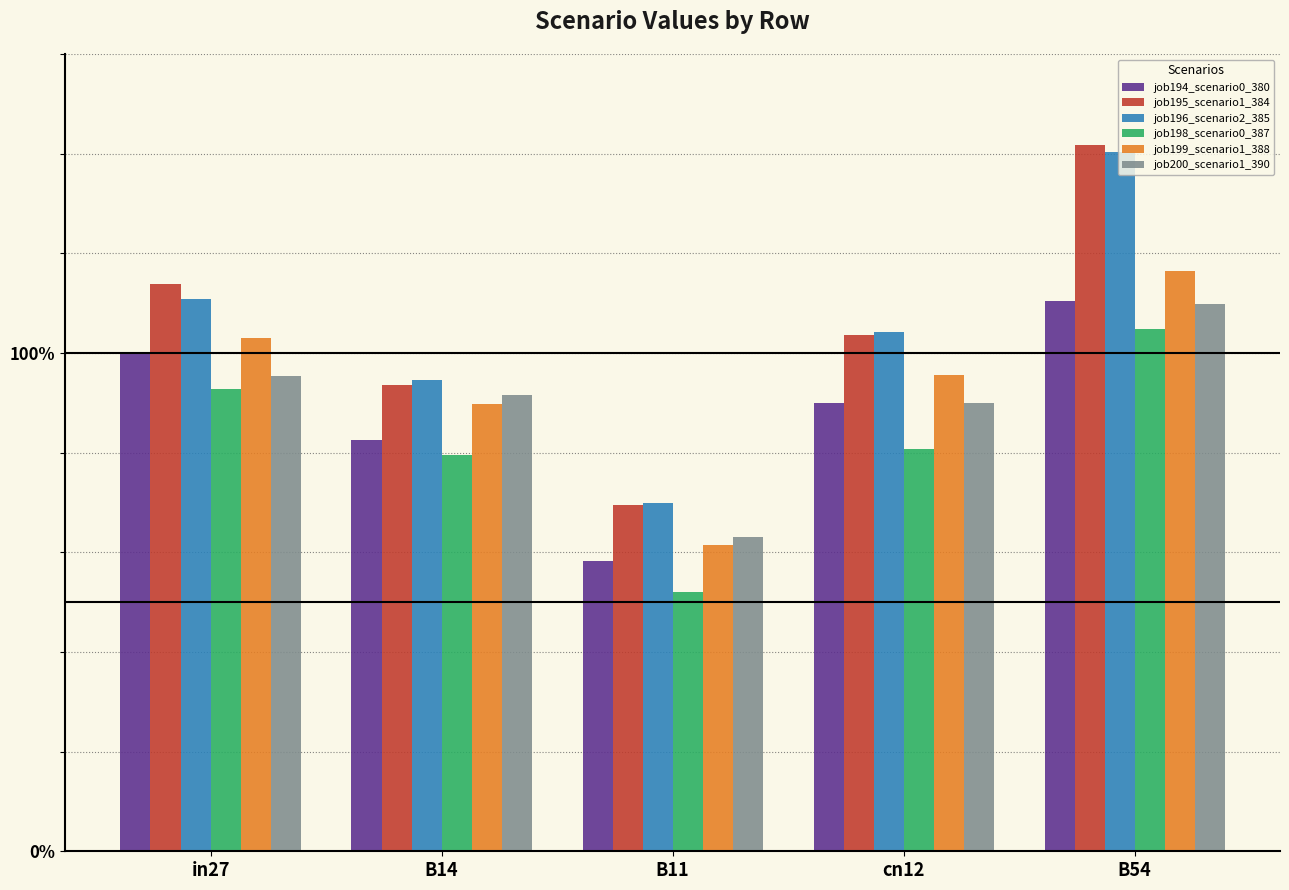

Rank the series by their maximum value, from highest to lowest.

job195_scenario1_384, job196_scenario2_385, job199_scenario1_388, job194_scenario0_380, job200_scenario1_390, job198_scenario0_387